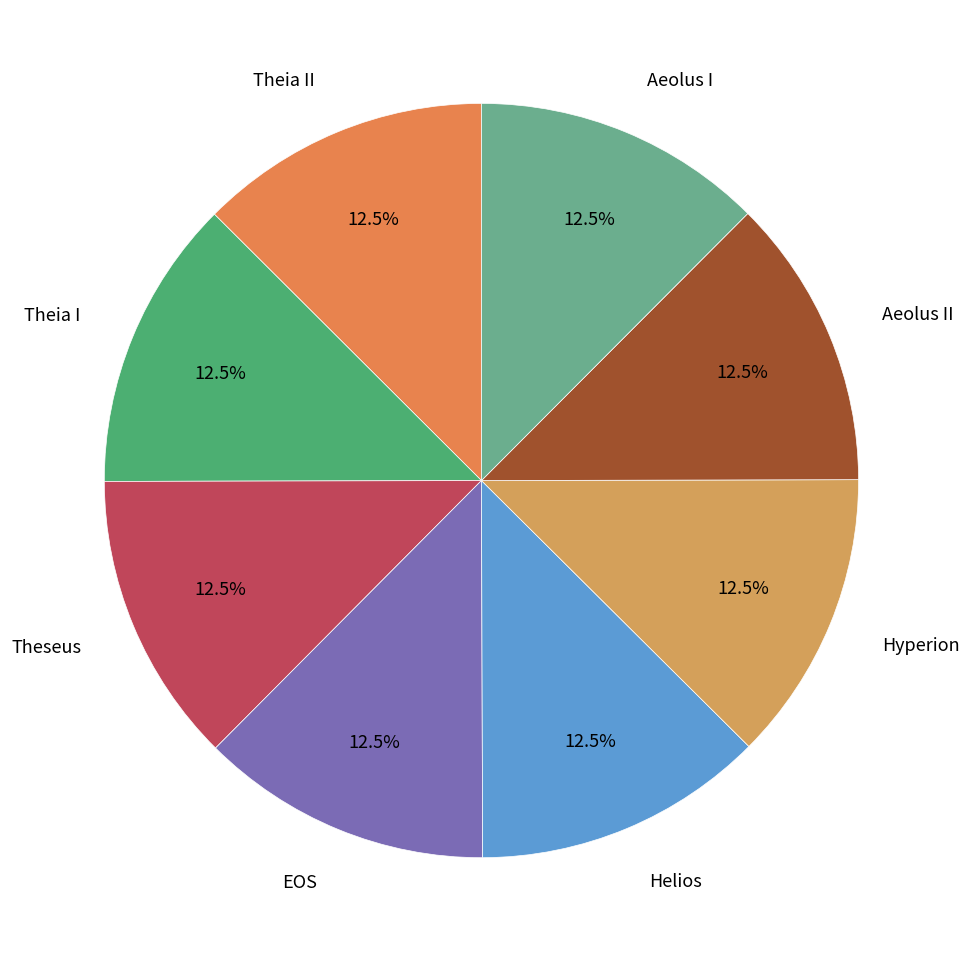

Count the number of slices in the pie.

8